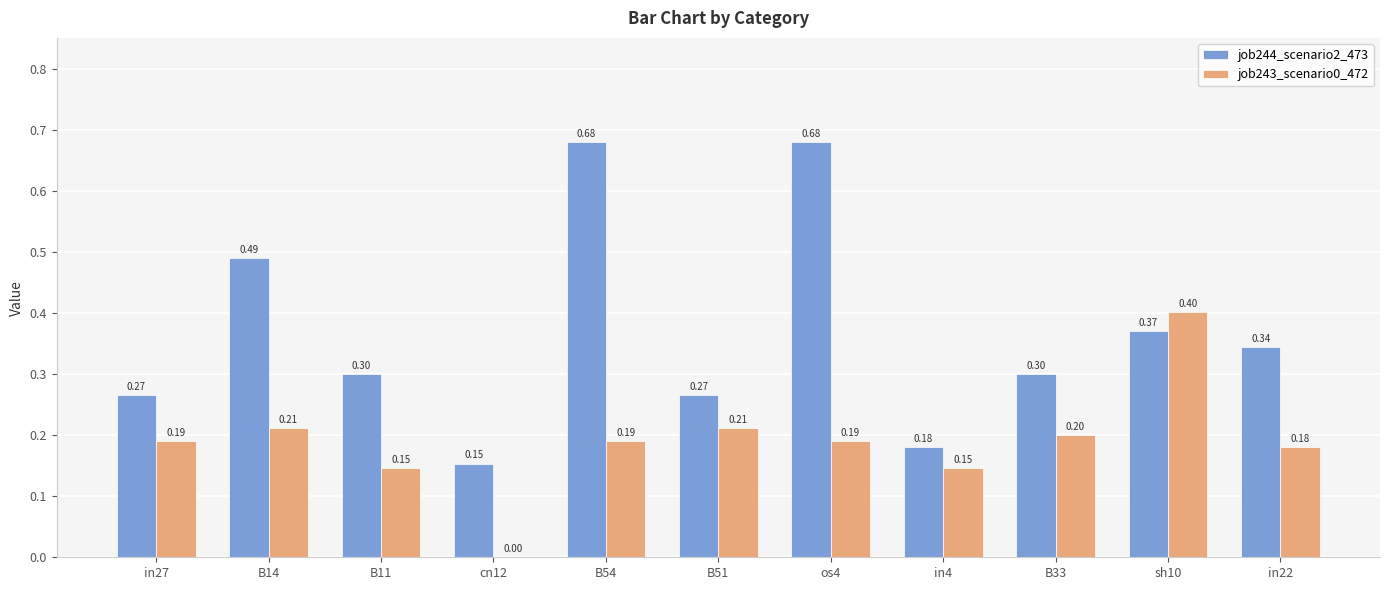

Which series changed the most between in27 and in4?

job244_scenario2_473